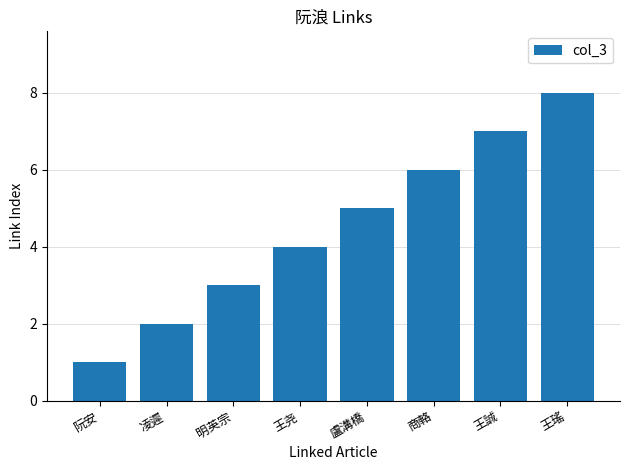

What is the minimum value shown in the chart?

1